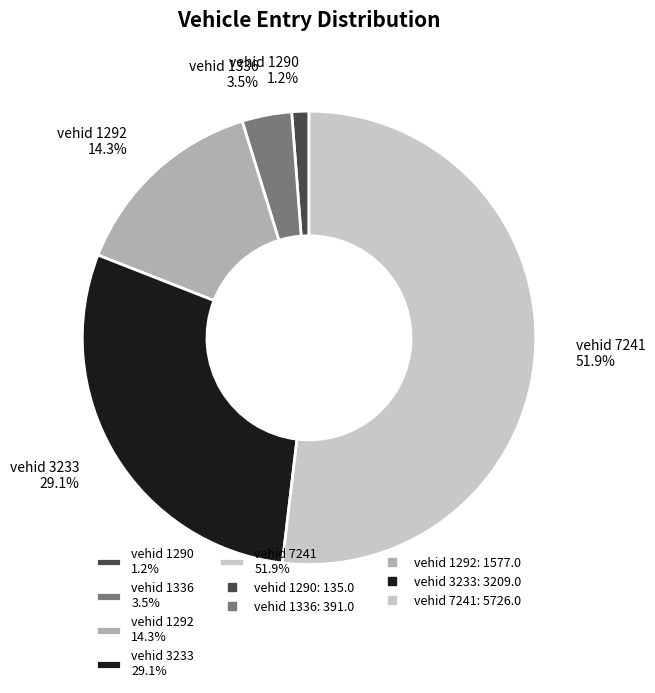

What percentage do vehid 1290 1.2% and vehid 1292 14.3% together represent?

15.5%